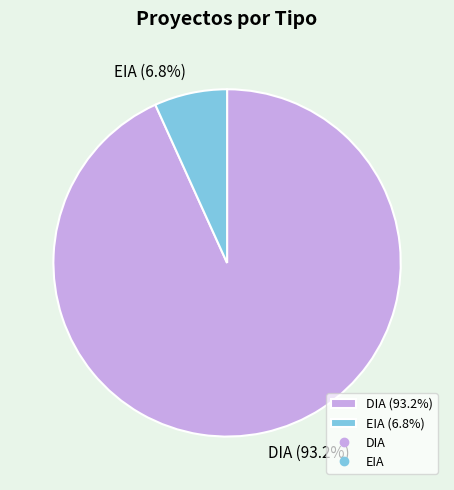

Rank the categories by value from highest to lowest.

DIA, EIA